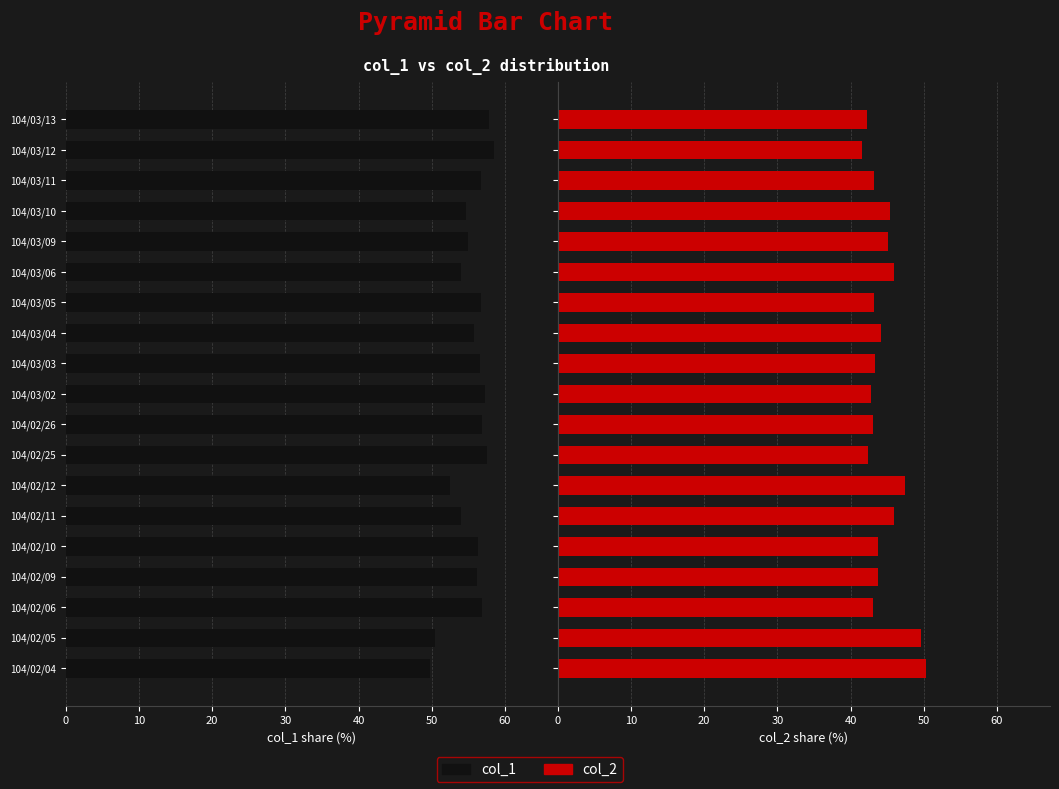

What is the difference between the maximum and minimum values in the col_1 series?

8.7